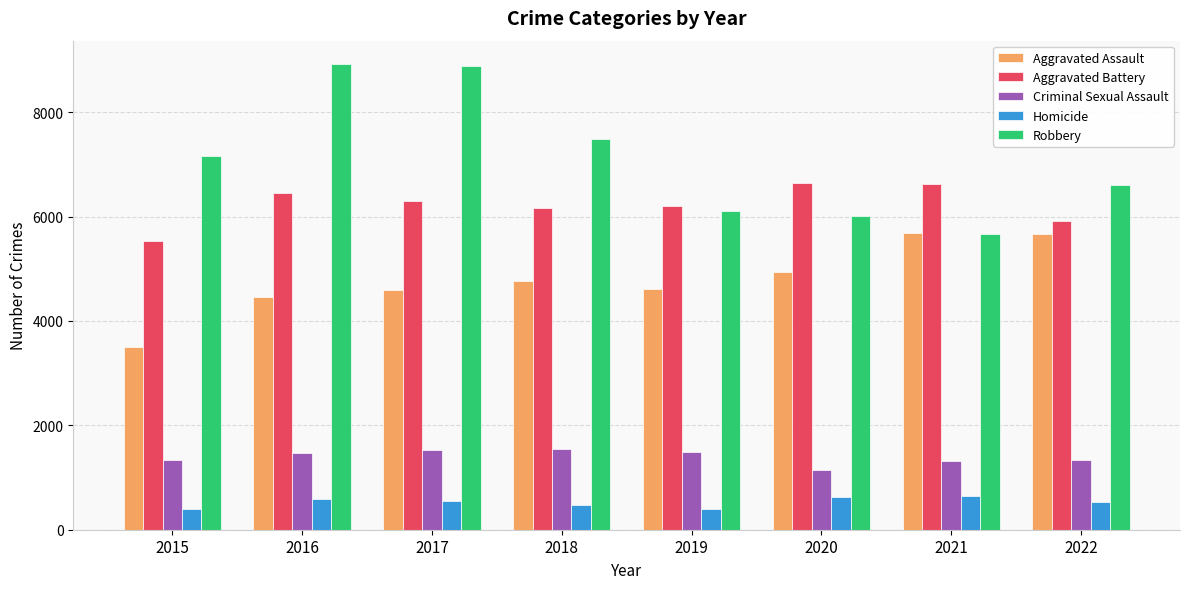

What are all the series names shown in the legend?

Aggravated Assault, Aggravated Battery, Criminal Sexual Assault, Homicide, Robbery